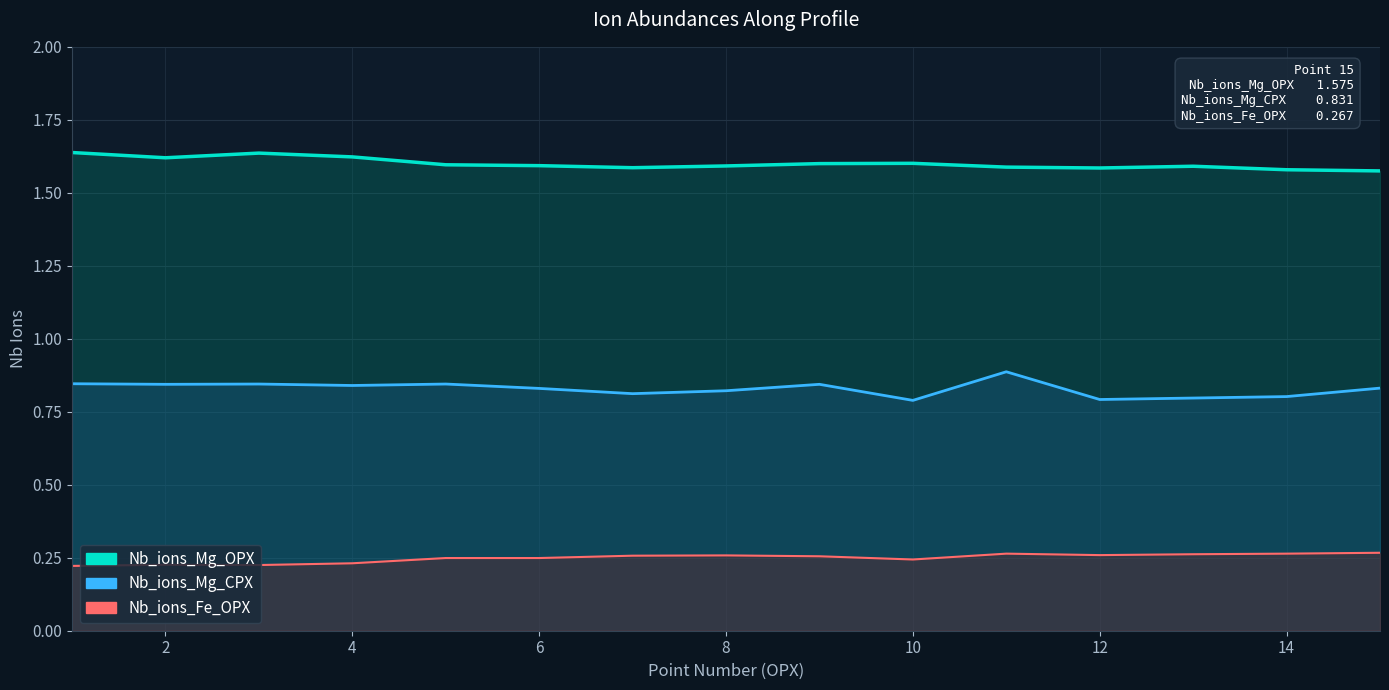

Reading right to left, extract all data points from this chart.

Nb_ions_Mg_OPX: 1.6	1.6	1.6	1.6	1.6	1.6	1.6	1.6	1.6	1.6	1.6	1.6	1.6	1.6	1.6
Nb_ions_Mg_CPX: 0.8	0.8	0.8	0.8	0.9	0.8	0.8	0.8	0.8	0.8	0.8	0.8	0.8	0.8	0.8
Nb_ions_Fe_OPX: 0.3	0.3	0.3	0.3	0.3	0.2	0.3	0.3	0.3	0.2	0.2	0.2	0.2	0.2	0.2